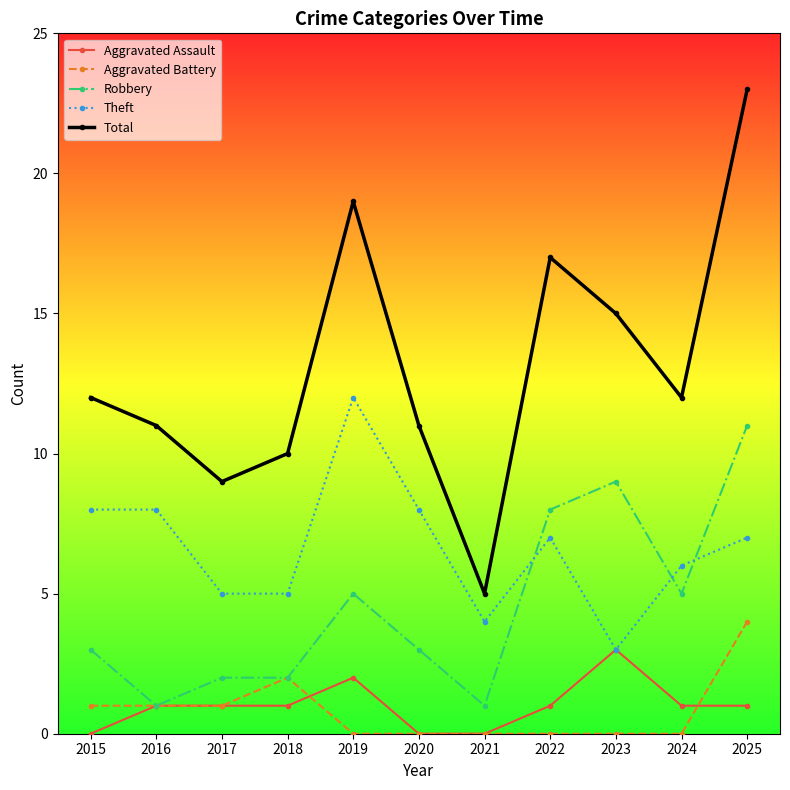

At how many categories does at least one series exceed 4?

11